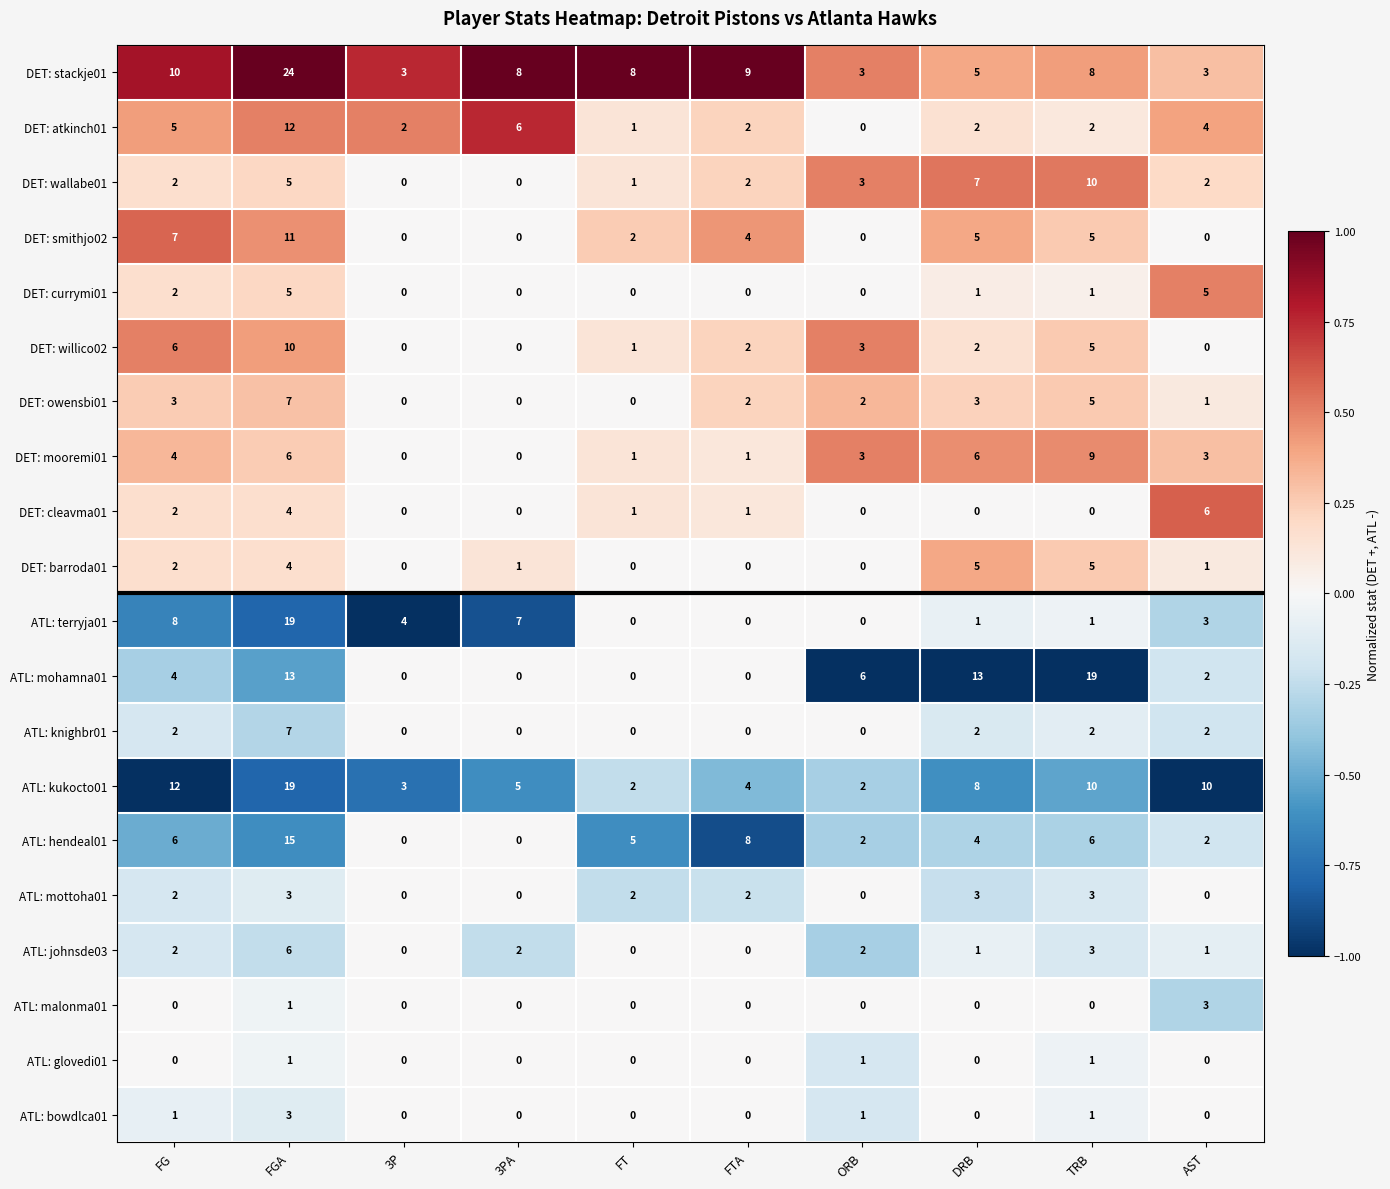

At how many categories does at least one series exceed 0?

10